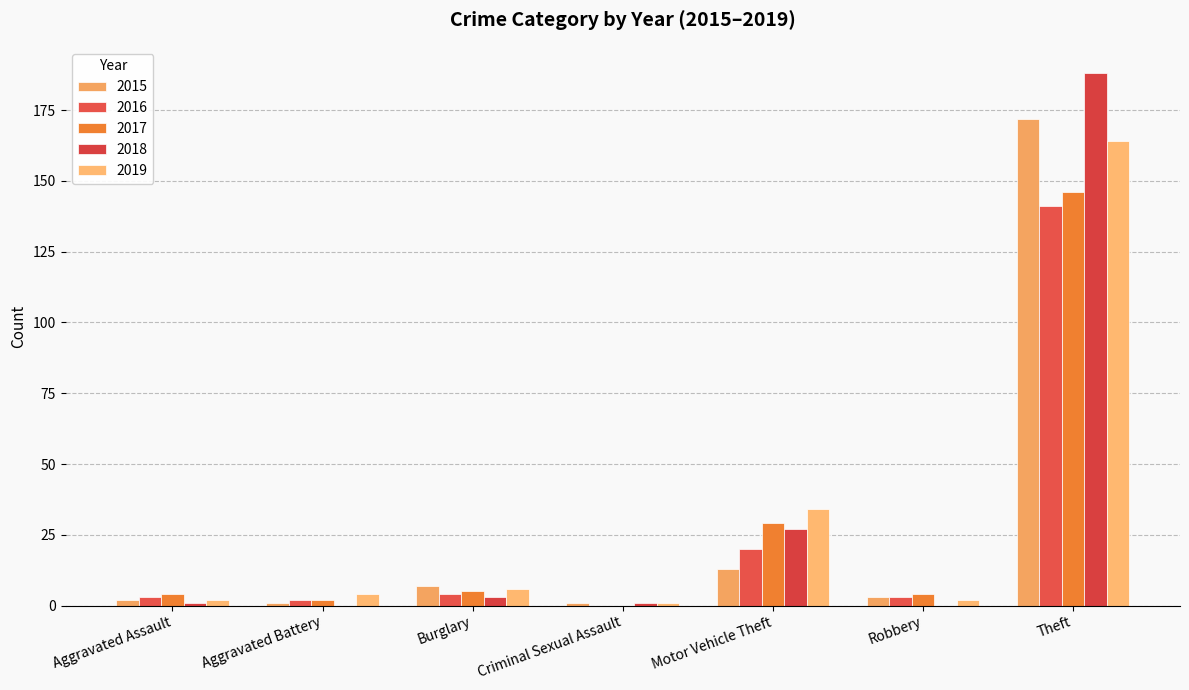

What is the maximum value shown in the chart?

188